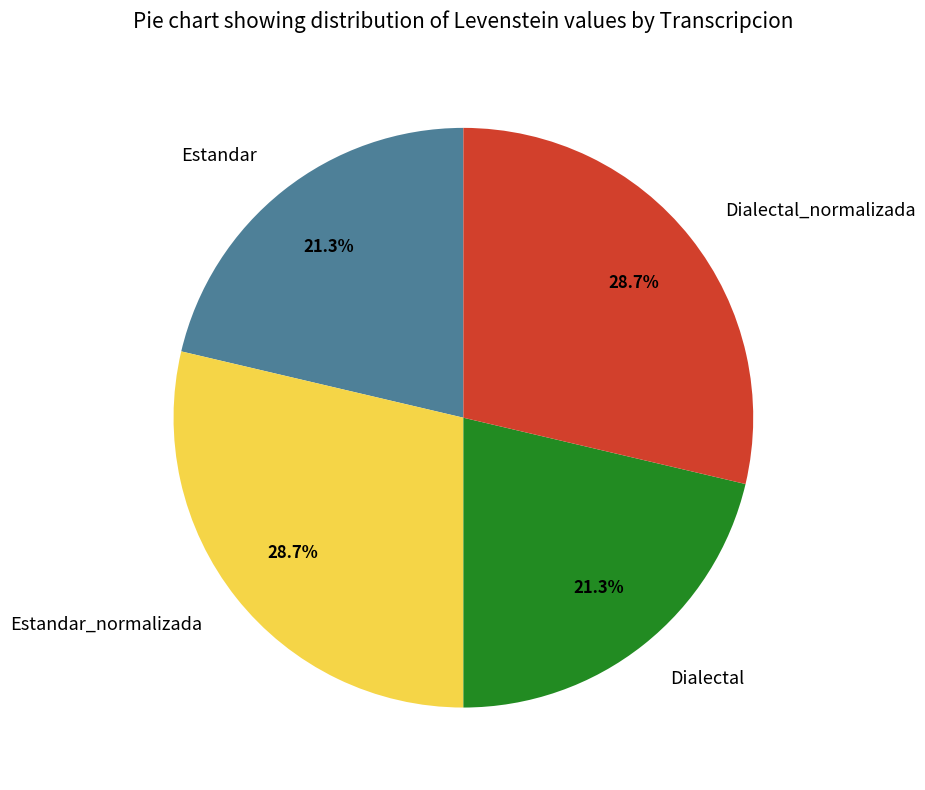

Is there a majority slice in this chart?

No